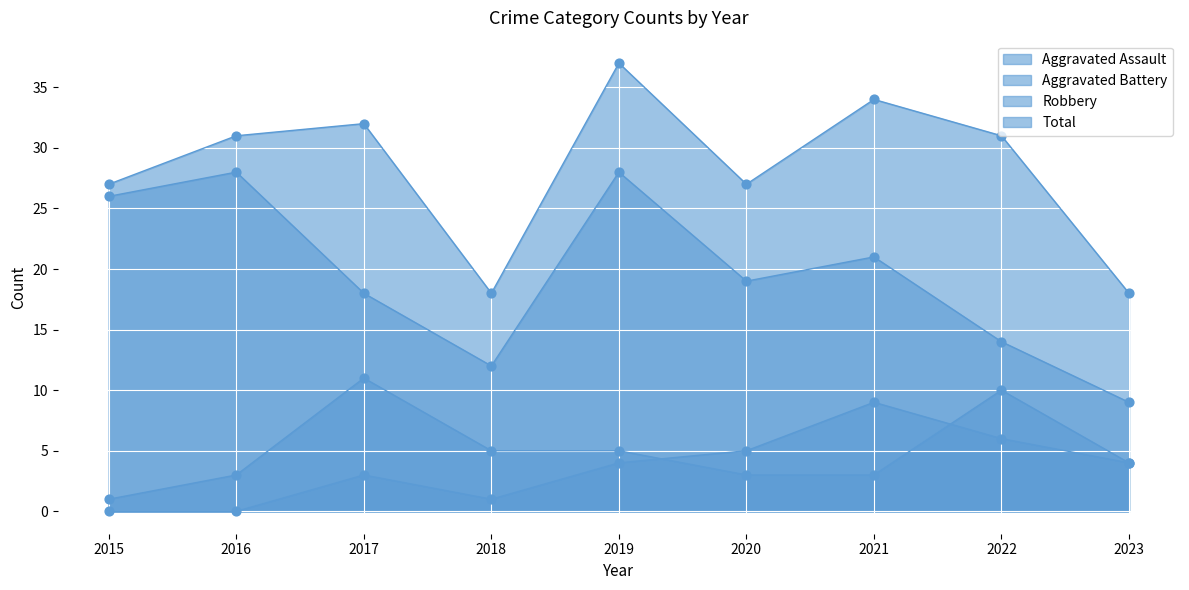

At how many categories does at least one series exceed 6?

9